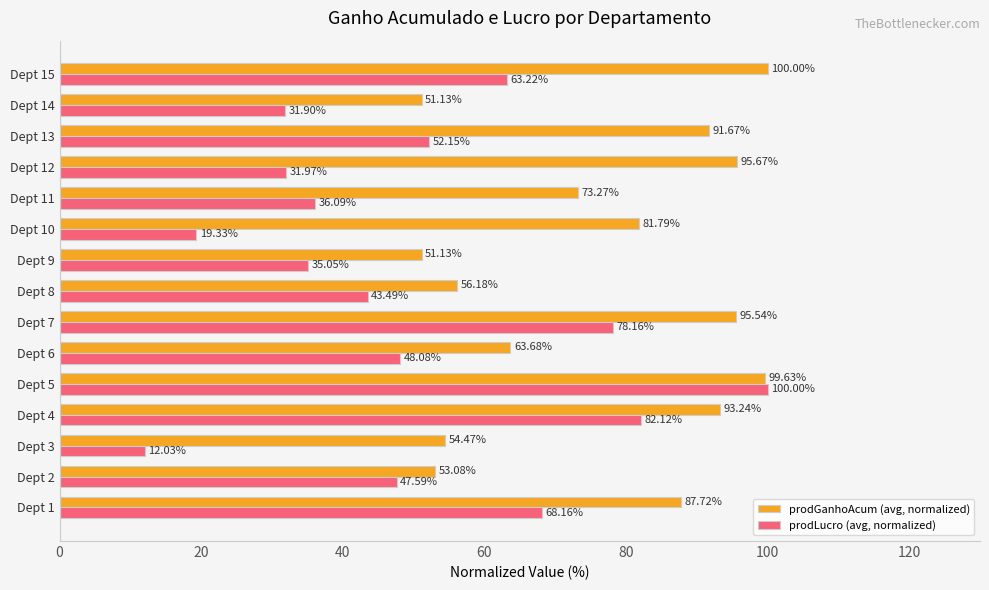

Where is prodLucro (avg, normalized) nearest to the value 56?

Dept 13